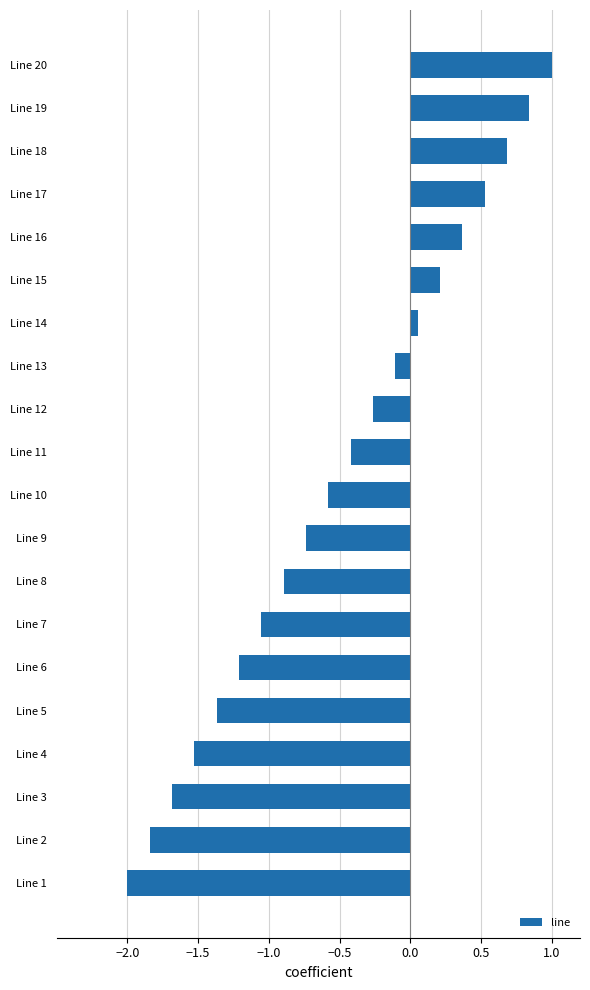

What is the sum of all values?

-10.0